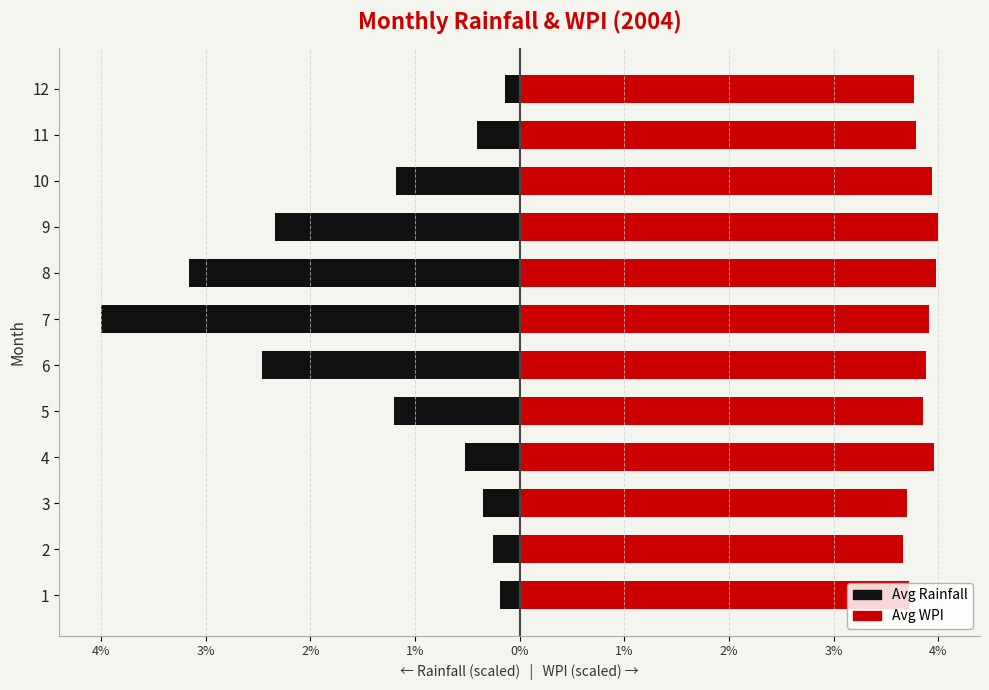

List the series in order of their peak value, lowest first.

Avg Rainfall, Avg WPI